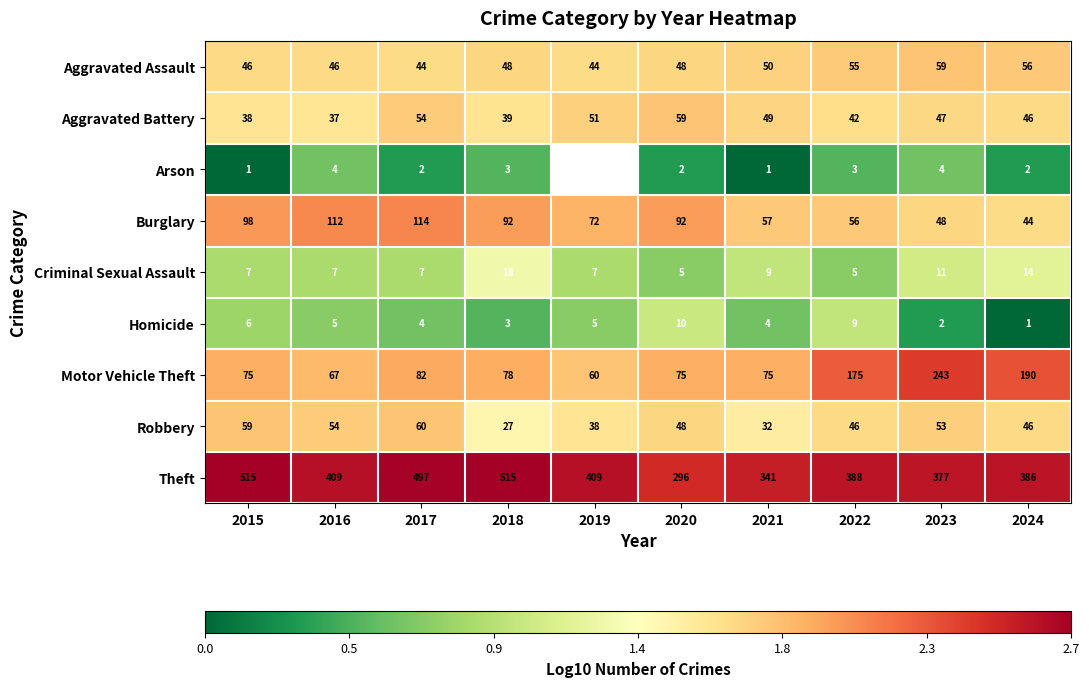

At 2021, list the series in order from smallest to largest.

Arson, Homicide, Criminal Sexual Assault, Robbery, Aggravated Battery, Aggravated Assault, Burglary, Motor Vehicle Theft, Theft